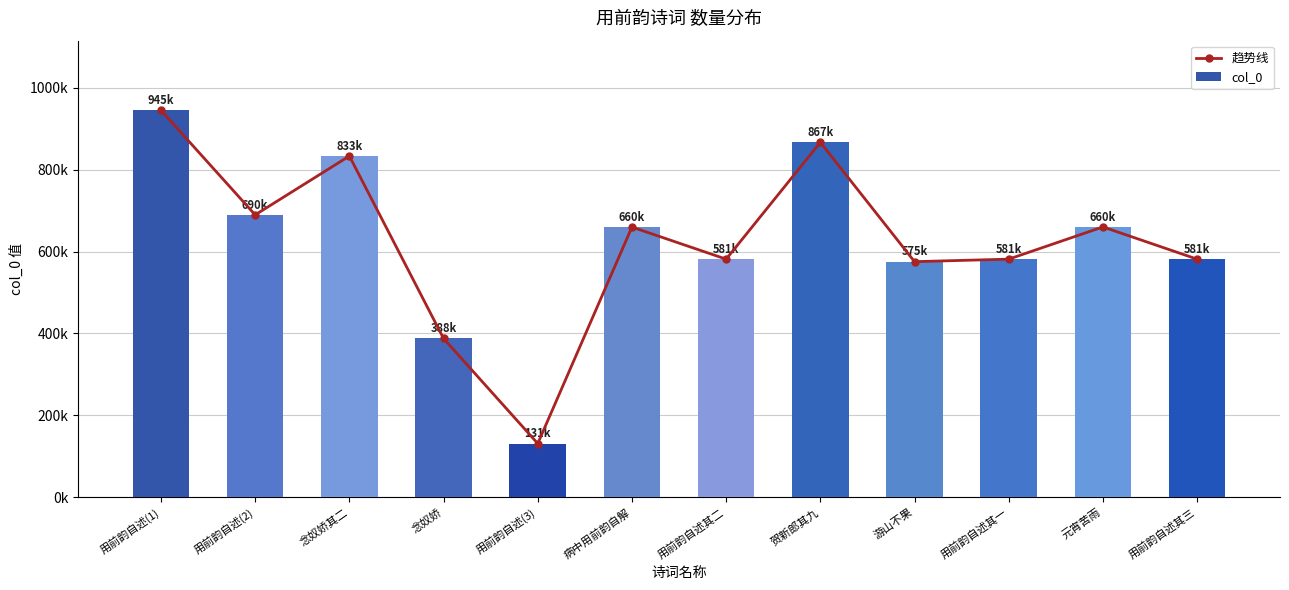

What is the total value across all series at 贺新郎其九?

1733556